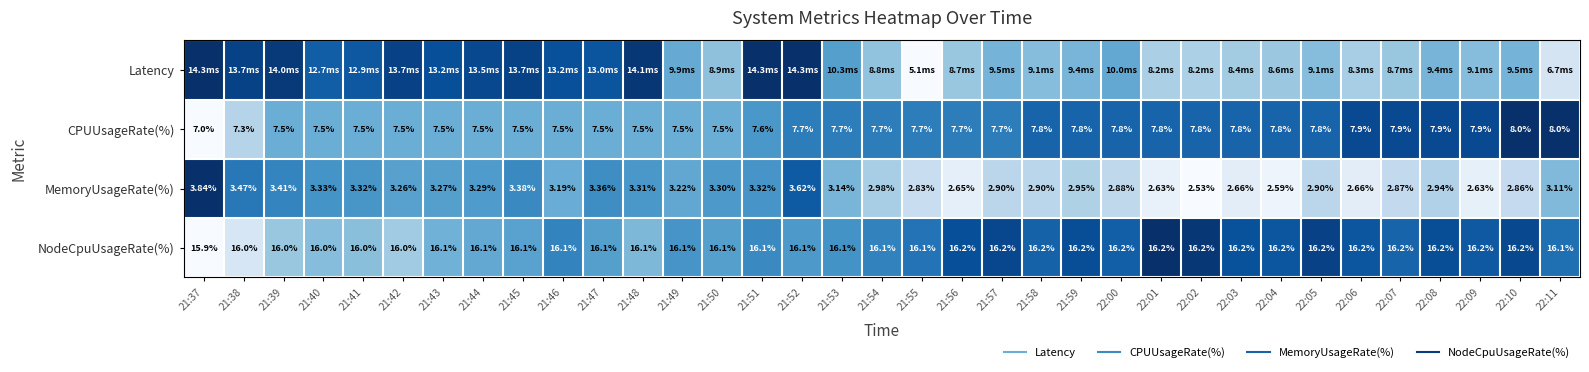

Which series has the widest spread of values?

Latency